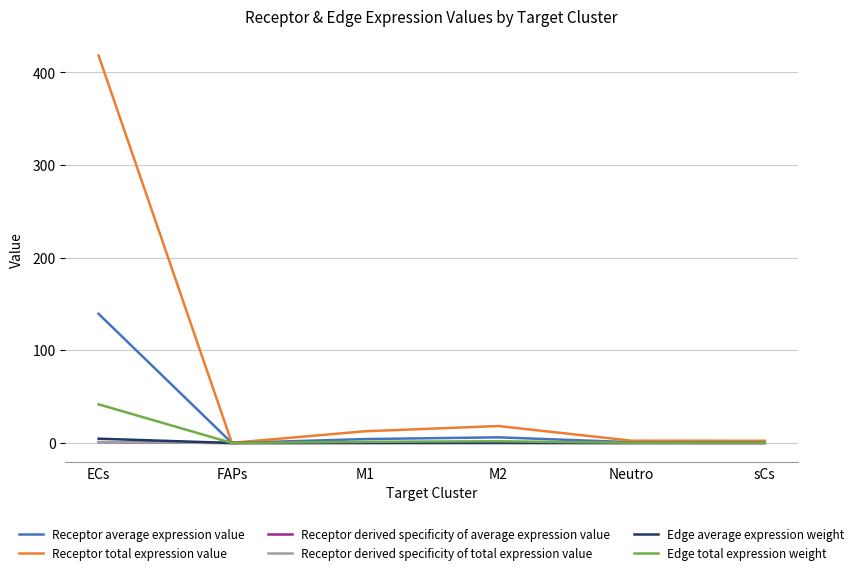

Between sCs and M1, which is larger?

M1